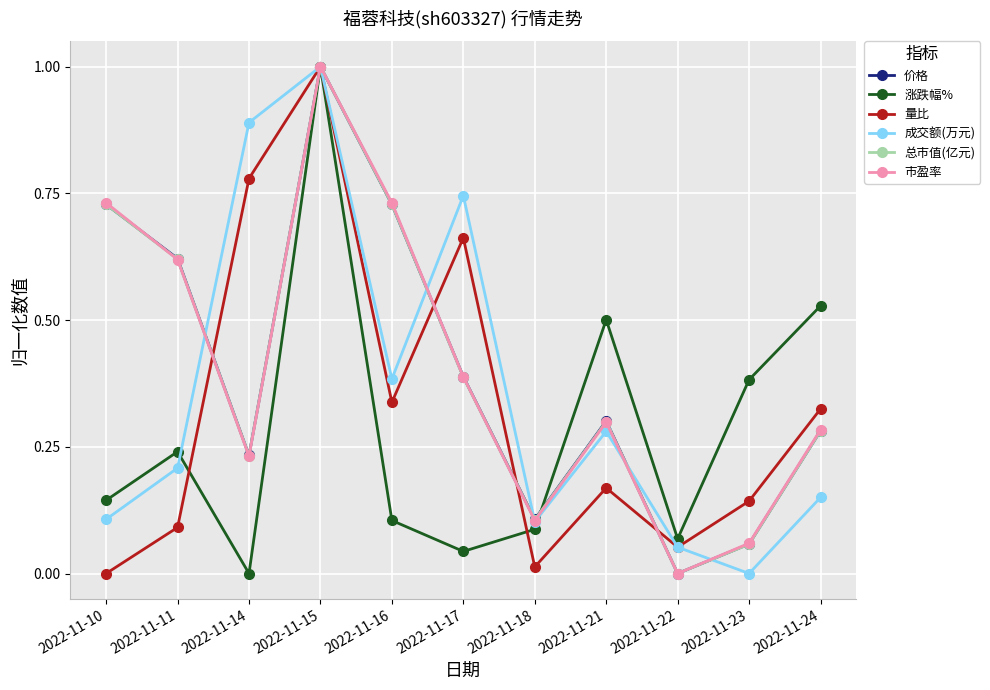

In 涨跌幅%, how many points are higher than both neighbors (excluding endpoints)?

3